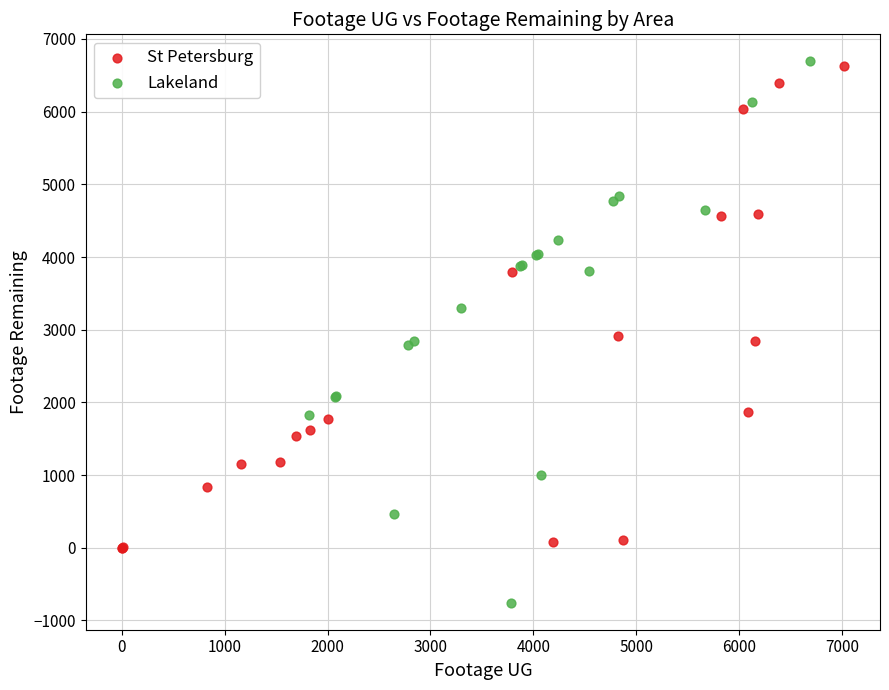

Which series contains the lowest Y value?

Lakeland